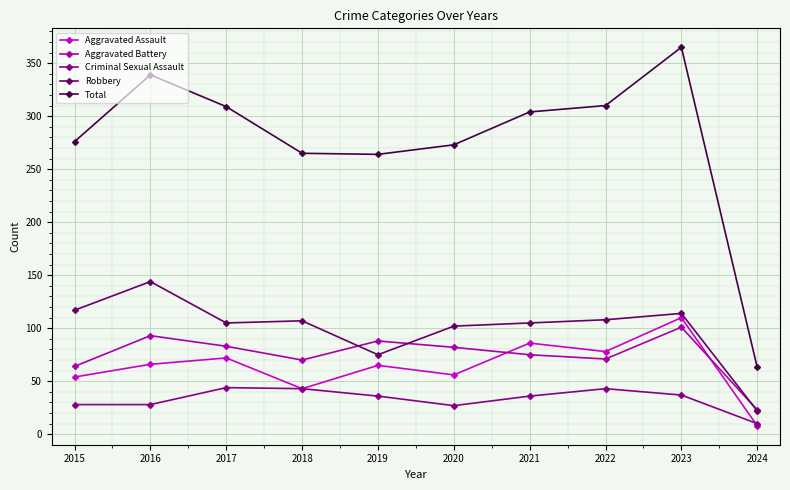

How many interior local peaks does the Criminal Sexual Assault series have?

2